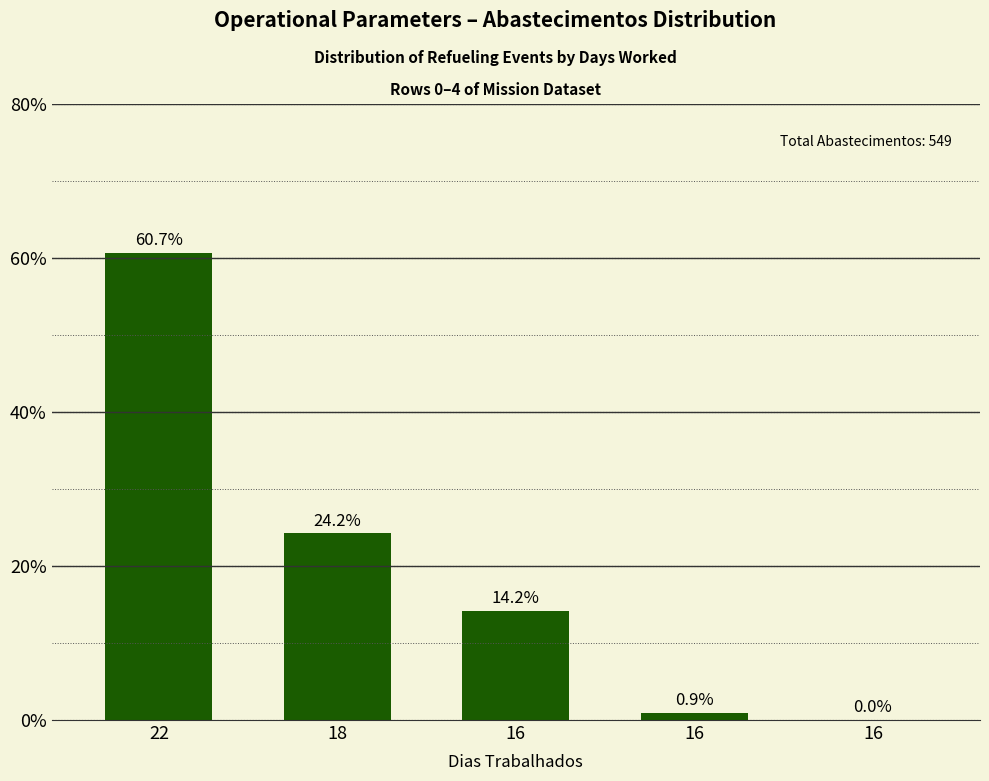

At which label is the value closest to 30?

18